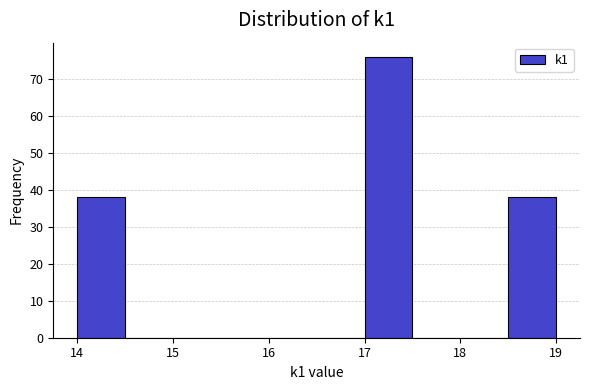

Reading left to right, transcribe this chart: for each bar, give the range it covers on the x-axis and its height. The values are not printed on the chart, so give them approximately, as read against the axis.

14.0 to 14.5: 38
14.5 to 15.0: 0
15.0 to 15.5: 0
15.5 to 16.0: 0
16.0 to 16.5: 0
16.5 to 17.0: 0
17.0 to 17.5: 76
17.5 to 18.0: 0
18.0 to 18.5: 0
18.5 to 19.0: 38